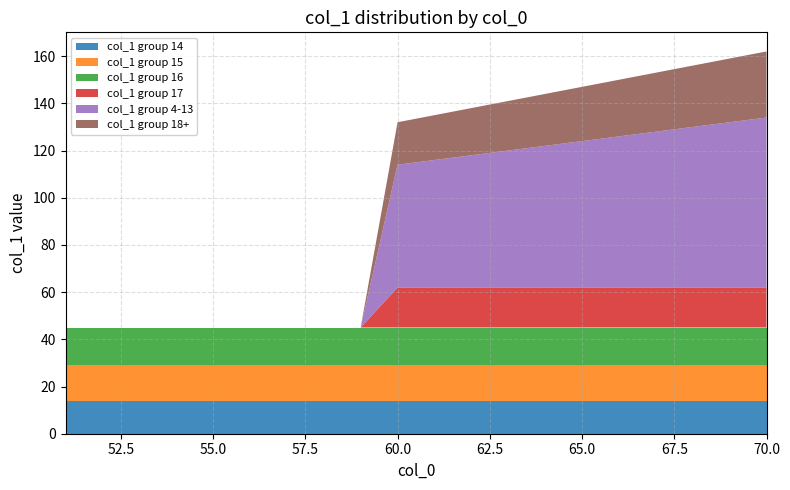

Reading left to right, list all the values displayed in this chart.

col_1 group 14: 14	14	14	14	14	14	14	14	14	14	14	14	14	14	14	14	14	14	14	14
col_1 group 15: 15	15	15	15	15	15	15	15	15	15	15	15	15	15	15	15	15	15	15	15
col_1 group 16: 16	16	16	16	16	16	16	16	16	16	16	16	16	16	16	16	16	16	16	16
col_1 group 17: 0	0	0	0	0	0	0	0	0	17	17	17	17	17	17	17	17	17	17	17
col_1 group 4-13: 0	0	0	0	0	0	0	0	0	52	54	56	58	60	62	64	66	68	70	72
col_1 group 18+: 0	0	0	0	0	0	0	0	0	18	19	20	21	22	23	24	25	26	27	28